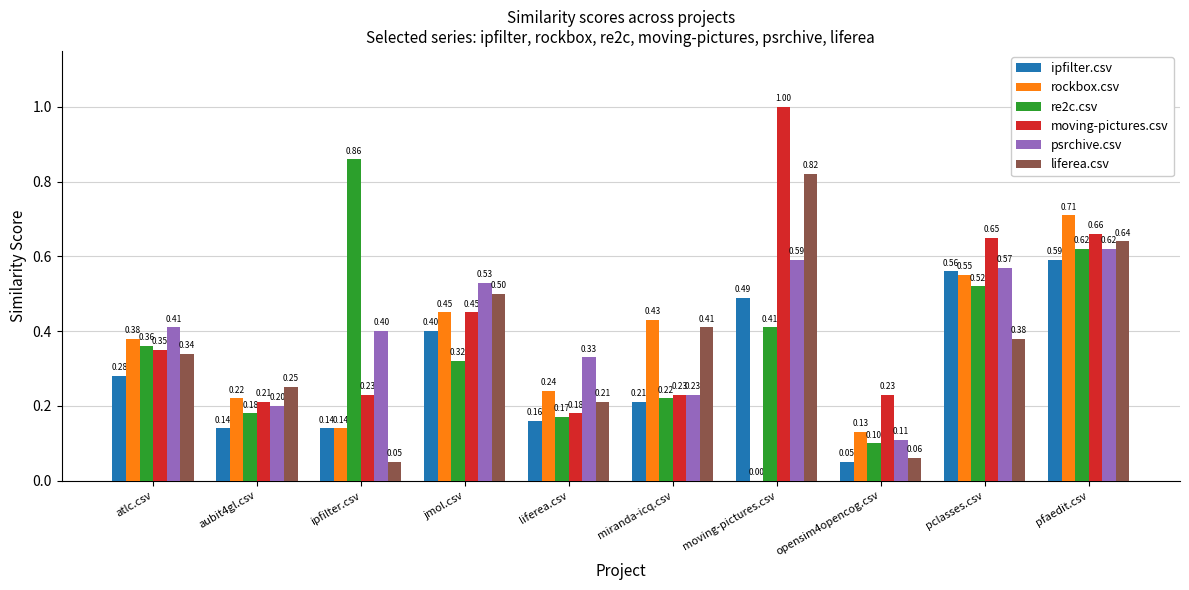

What is the maximum value shown in the chart?

1.0